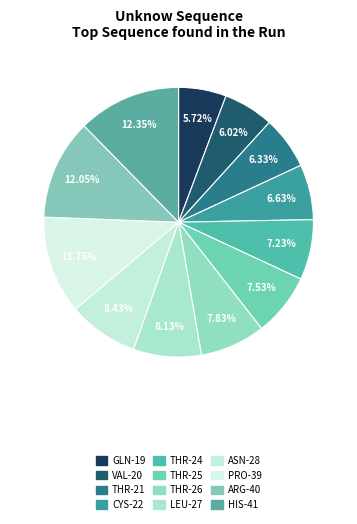

How many segments does this pie chart have?

12